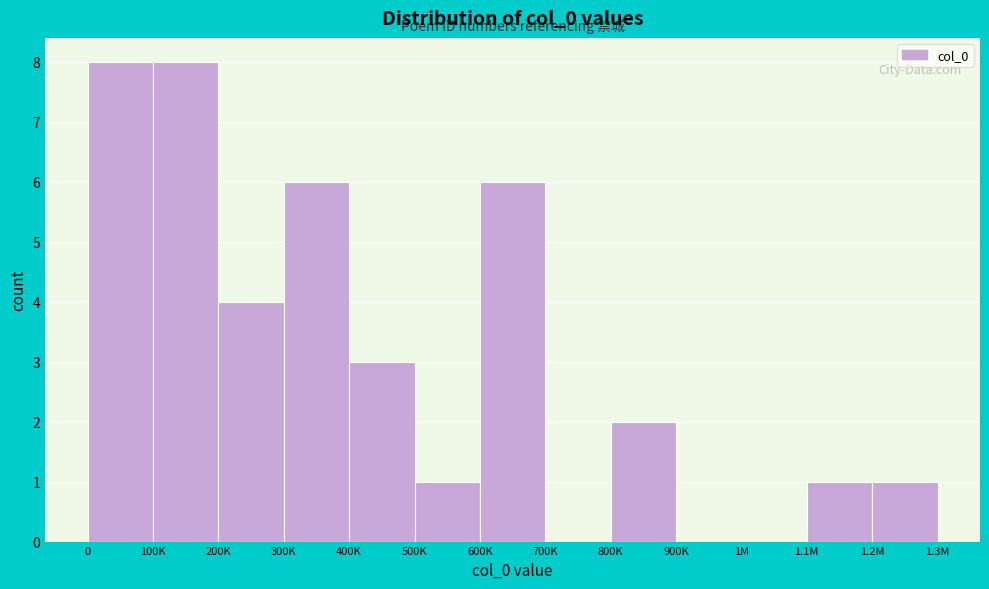

Reading right to left, extract all data points from this chart.

1.2M=1	1.1M=1	1M=0	900K=0	800K=2	700K=0	600K=6	500K=1	400K=3	300K=6	200K=4	100K=8	0=8